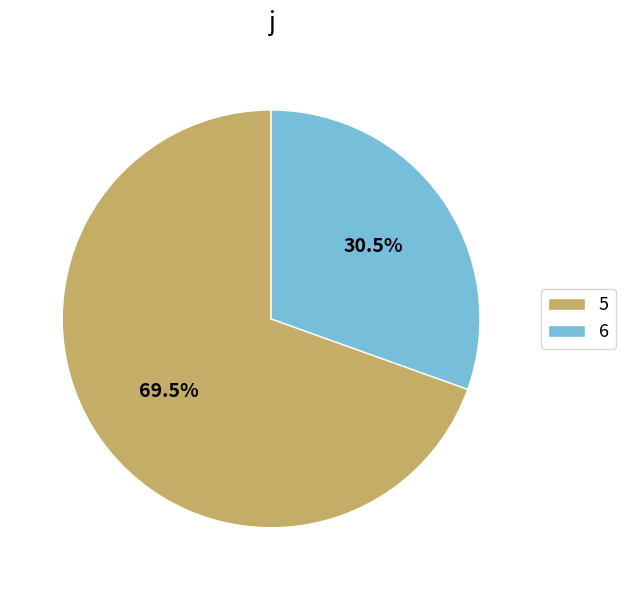

What is the largest slice in the pie chart?

5